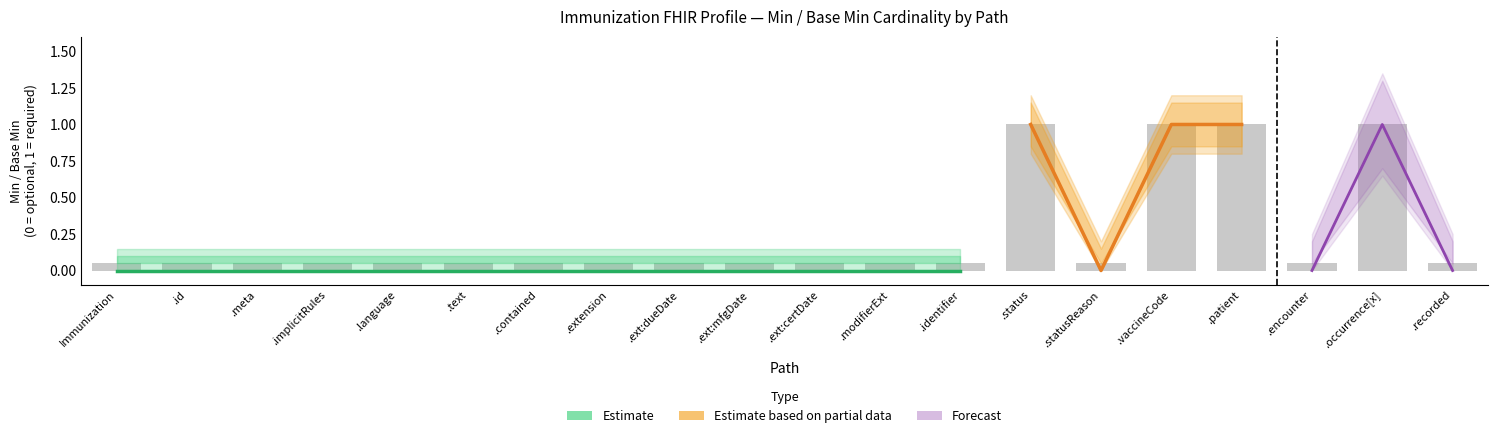

What is the label of the 19th bar from the right?

.id